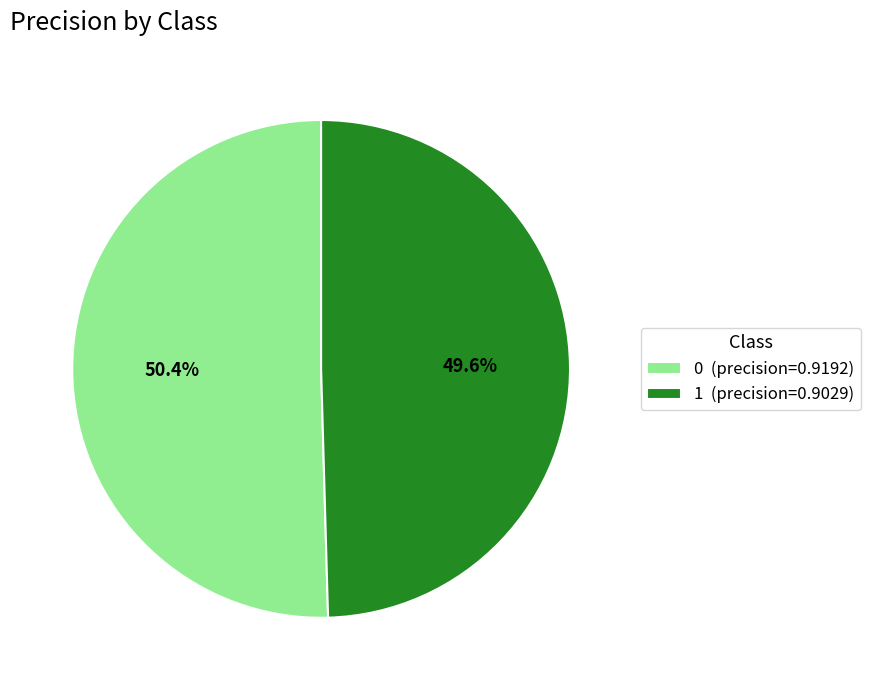

Is it true that 0 is 50% of the pie?

True